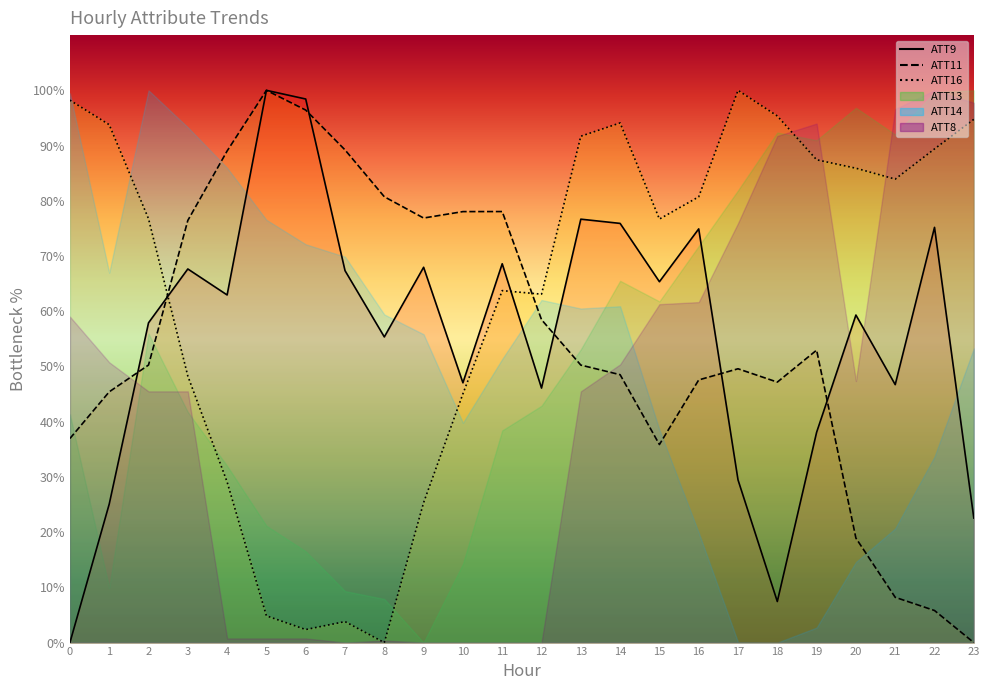

Between which two adjacent categories do ATT9 and ATT16 first intersect?

2 and 3